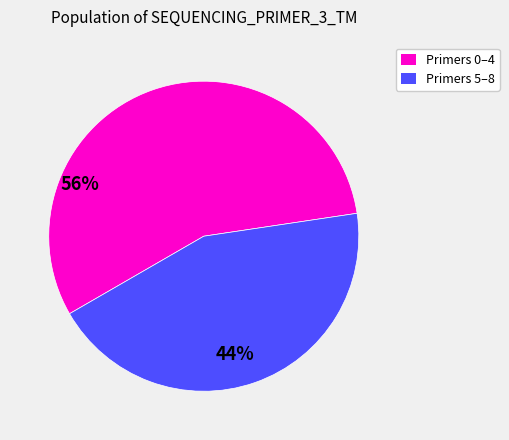

Count the number of slices in the pie.

2